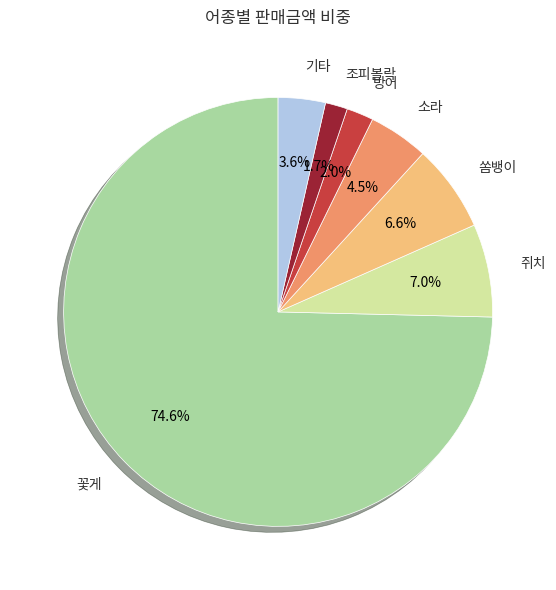

The 꽃게 slice represents 14% of the pie. True or false?

False